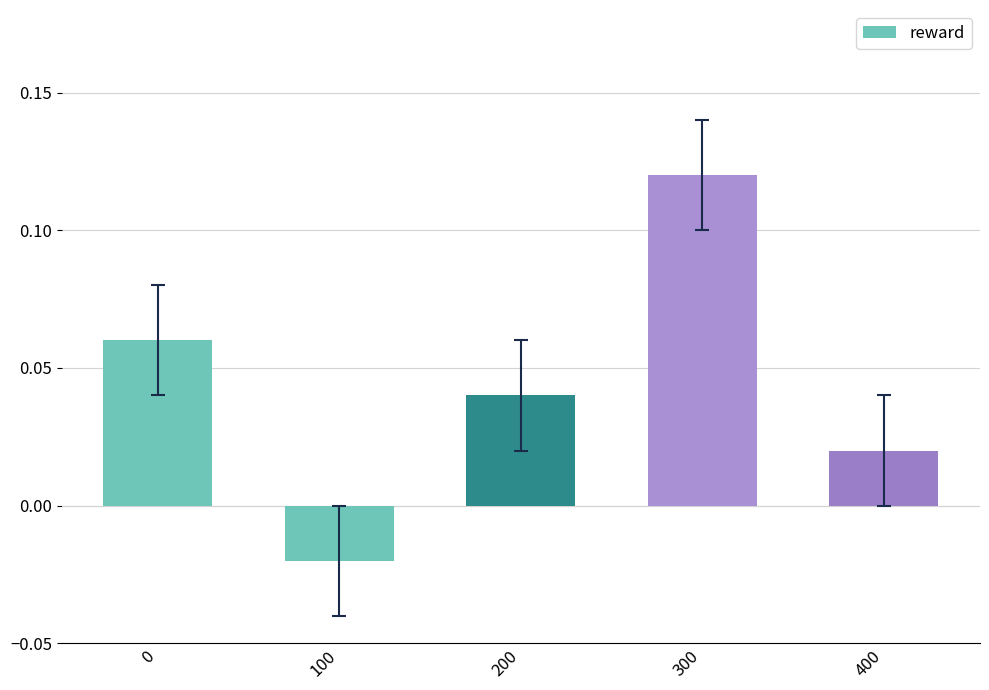

What is the change in value from 0 to 300?

+0.1